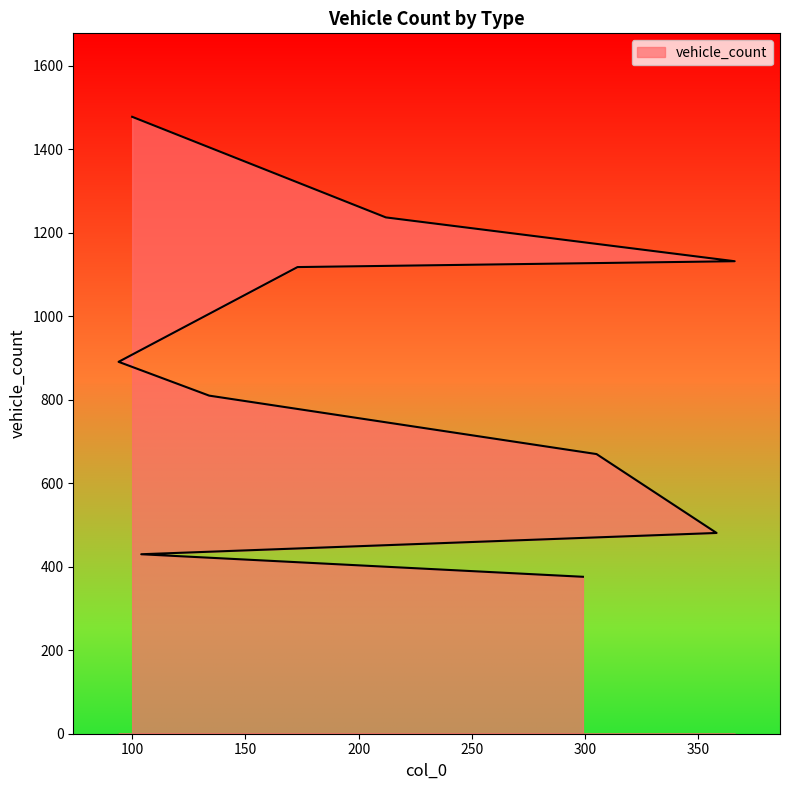

Where does the data first go above 891?

100